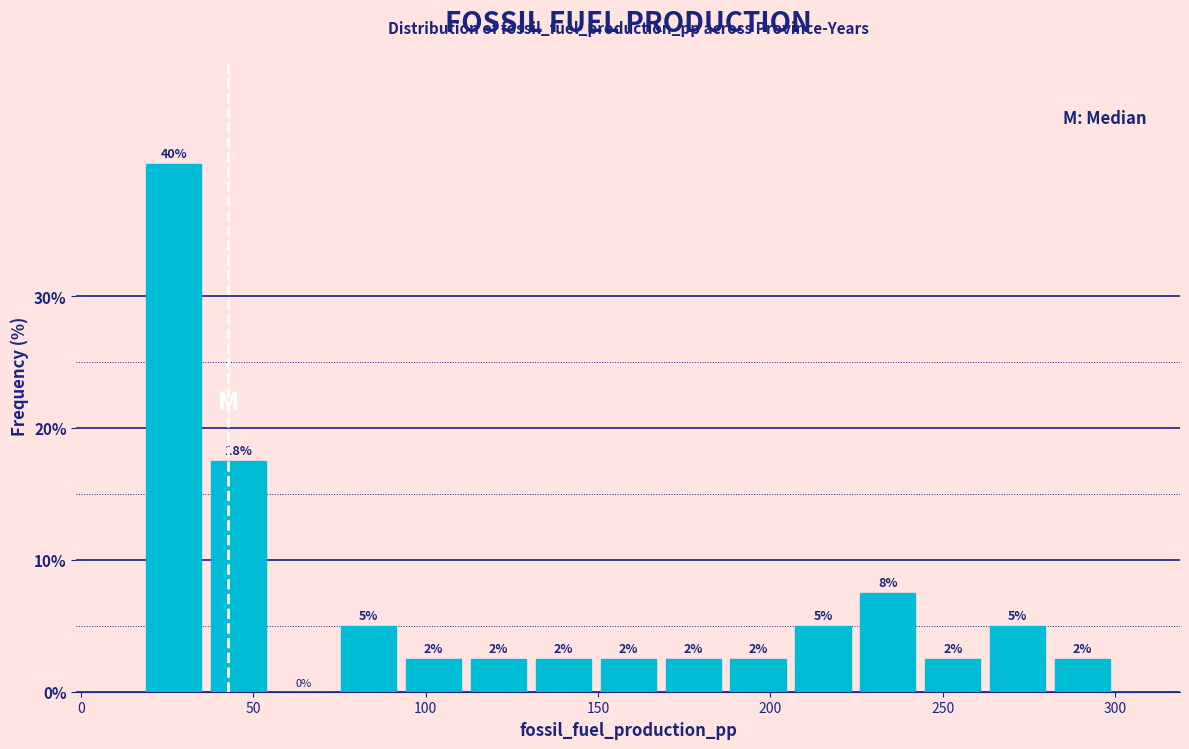

Read against the x-axis, roughly where is the centre of the tallest bar?

25